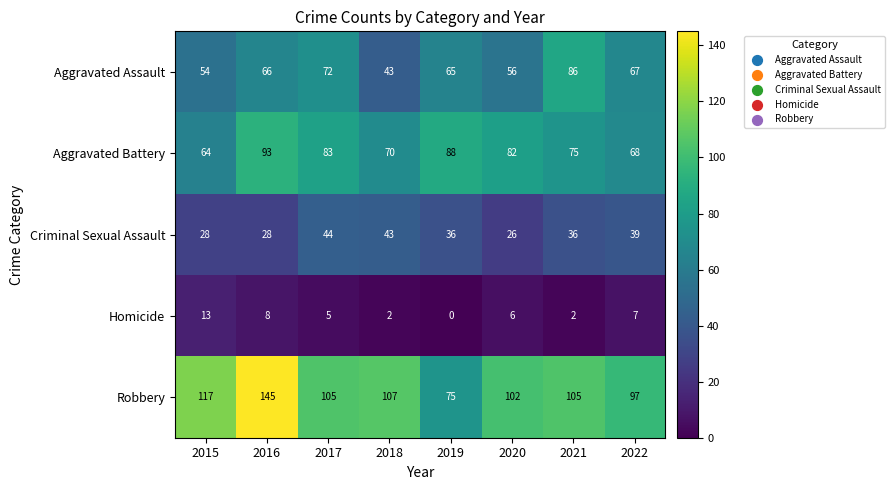

What is the difference between the second highest and second lowest values in the Aggravated Battery series?

20